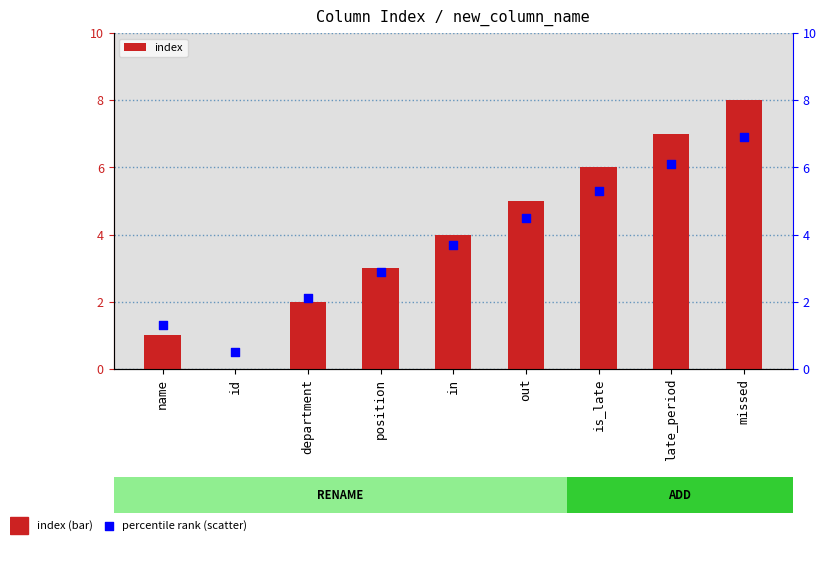

Which series reaches the maximum Y coordinate?

index